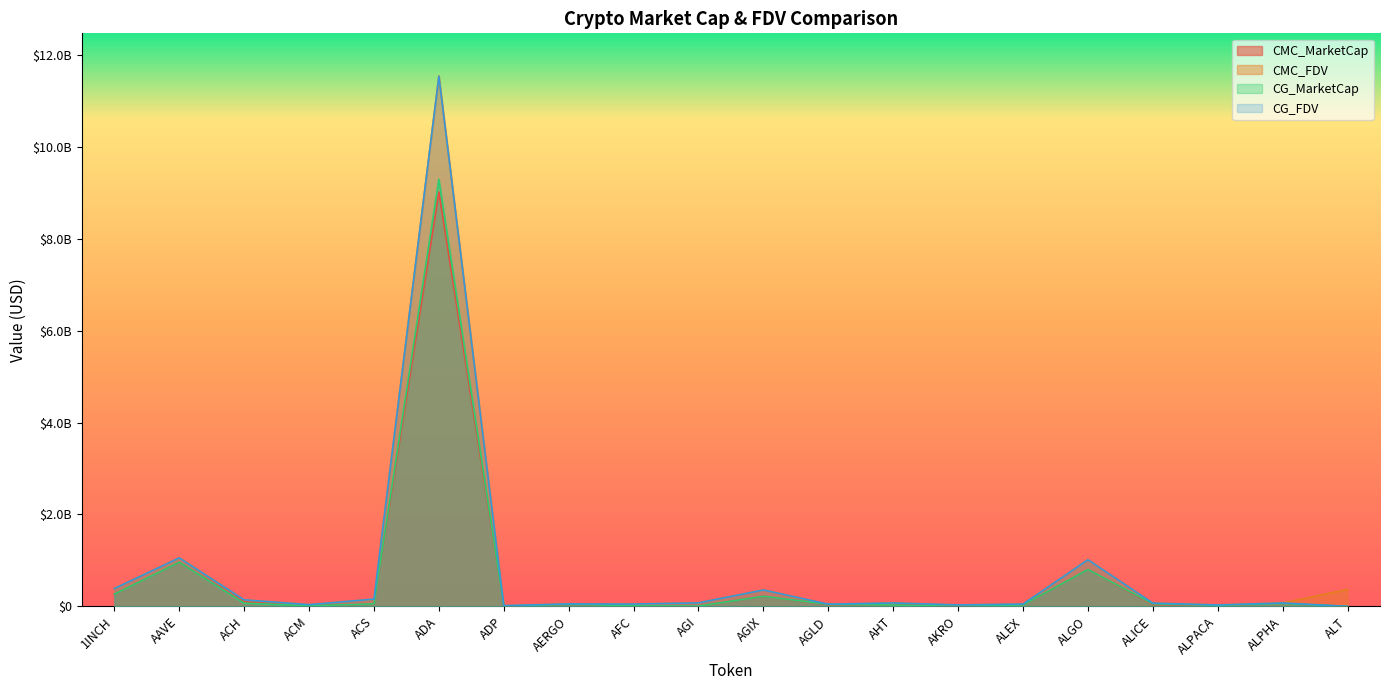

What is the sum of the CG_FDV values at ALICE and ALPACA?

100413522.0